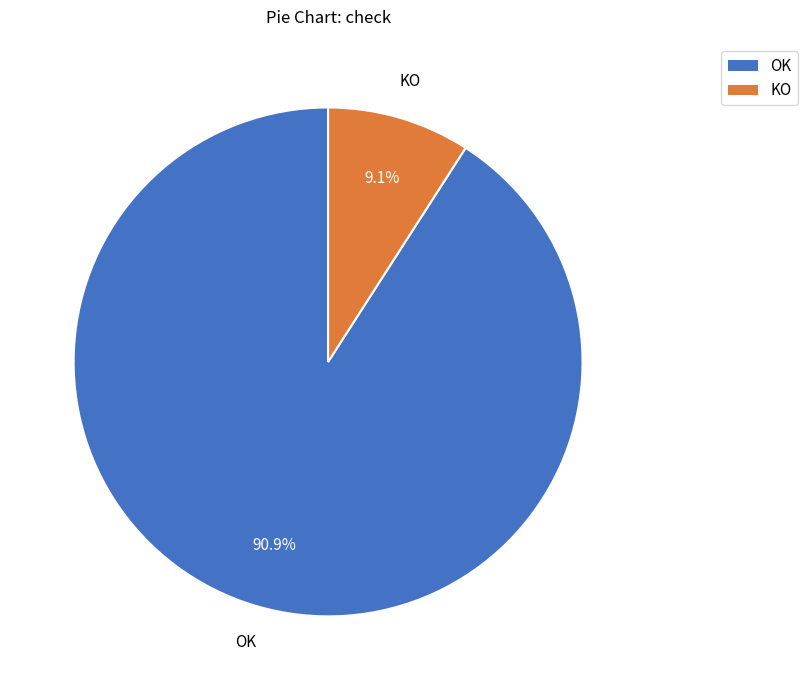

How many slices are in this pie chart?

2